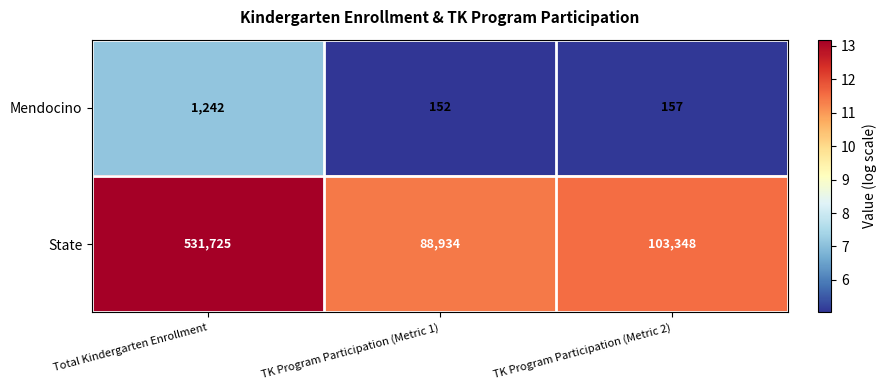

Which label corresponds to the smallest value in the chart?

TK Program Participation (Metric 1)